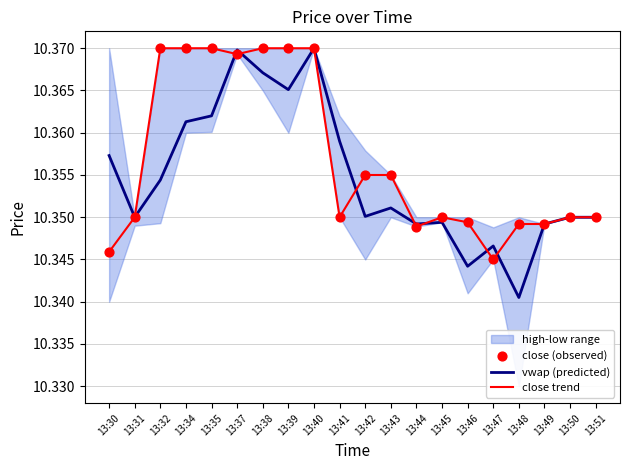

Which series reaches the maximum Y coordinate?

vwap (predicted)